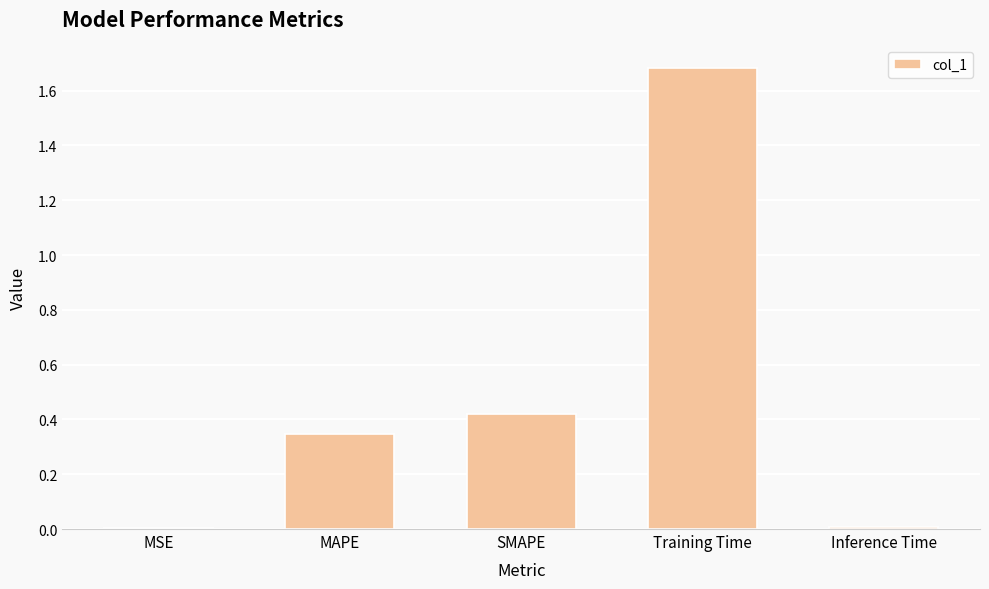

What is the label of the 1st bar from the right?

Inference Time